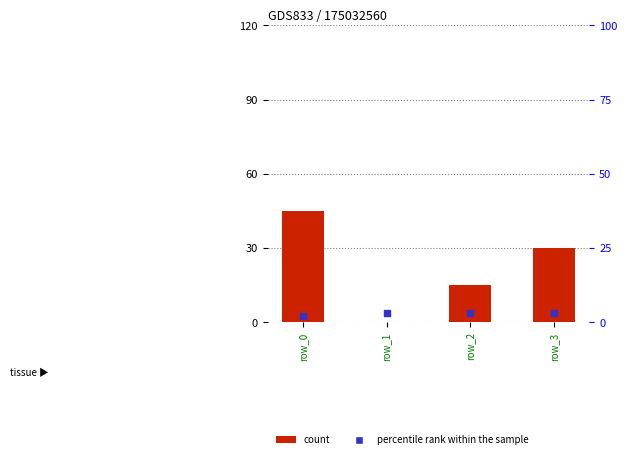

Which series contains the highest Y value?

count